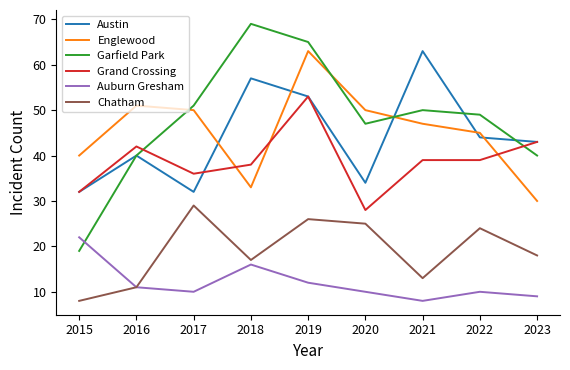

Which series has the largest total across all categories?

Garfield Park